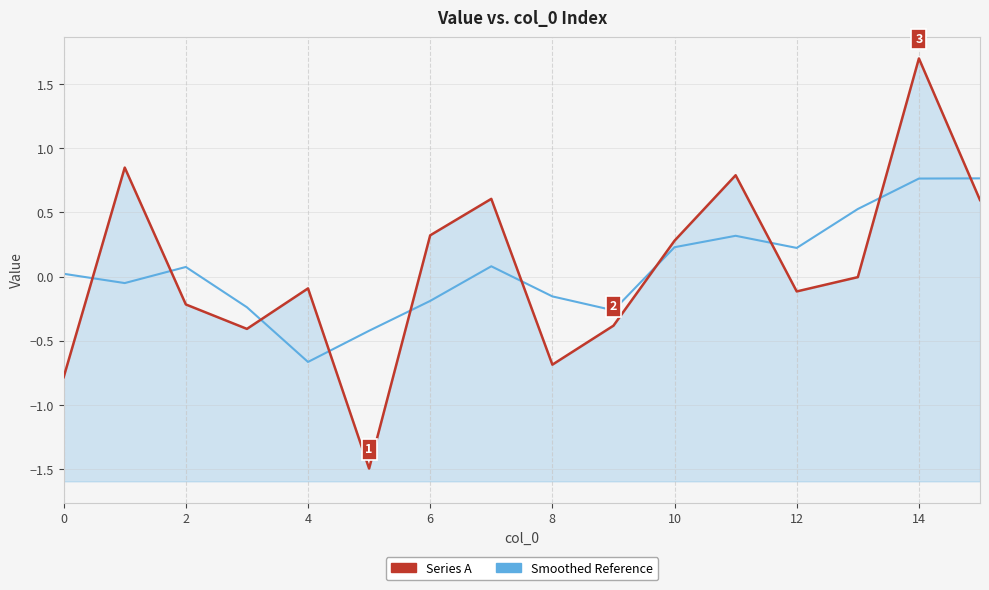

How many times do Series A and Smoothed Reference cross each other?

10